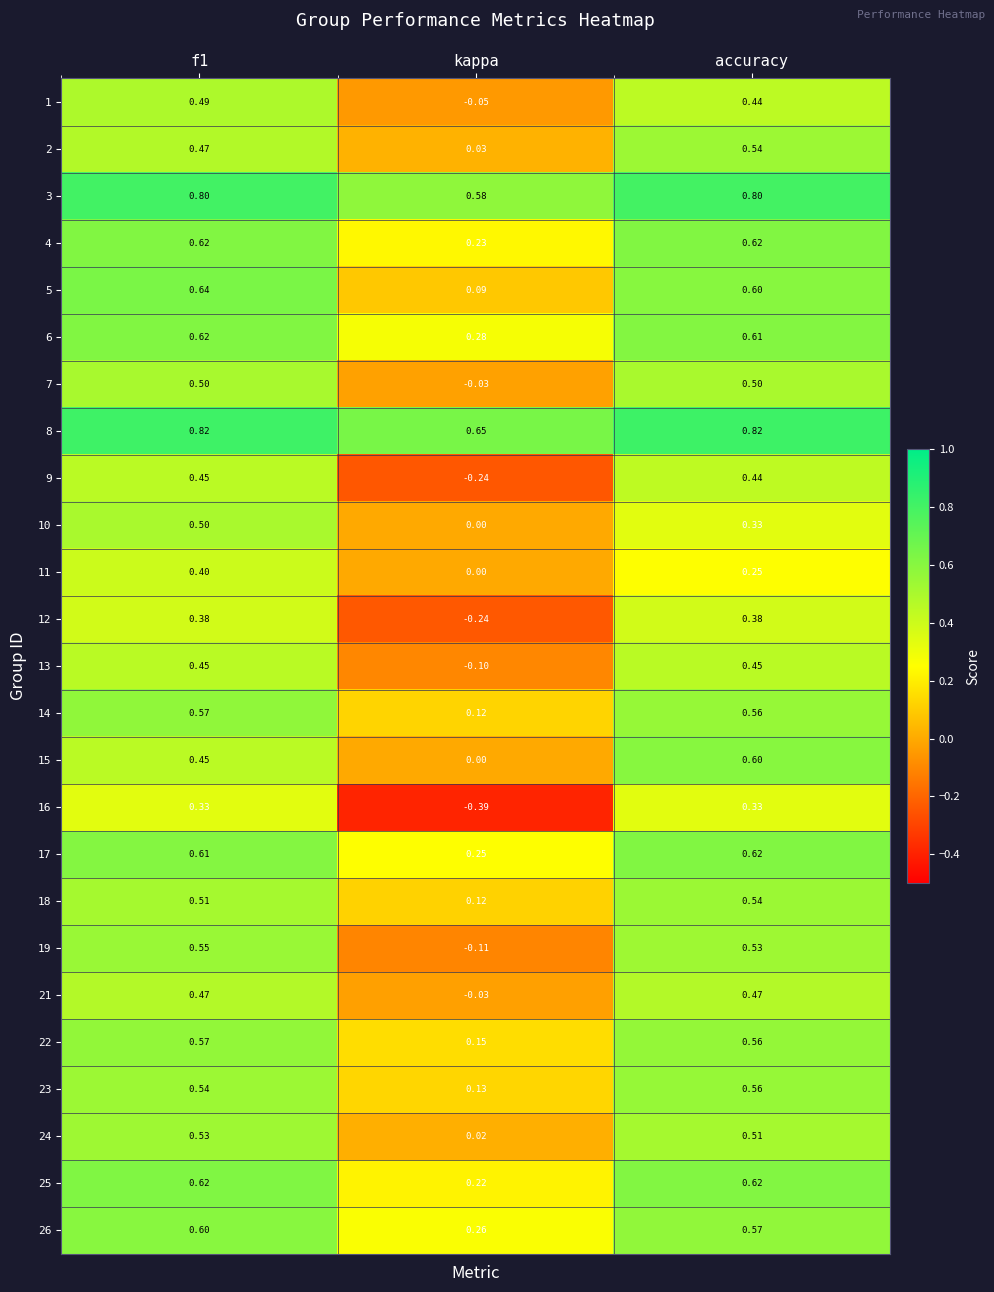

Which label corresponds to the smallest value in the chart?

kappa